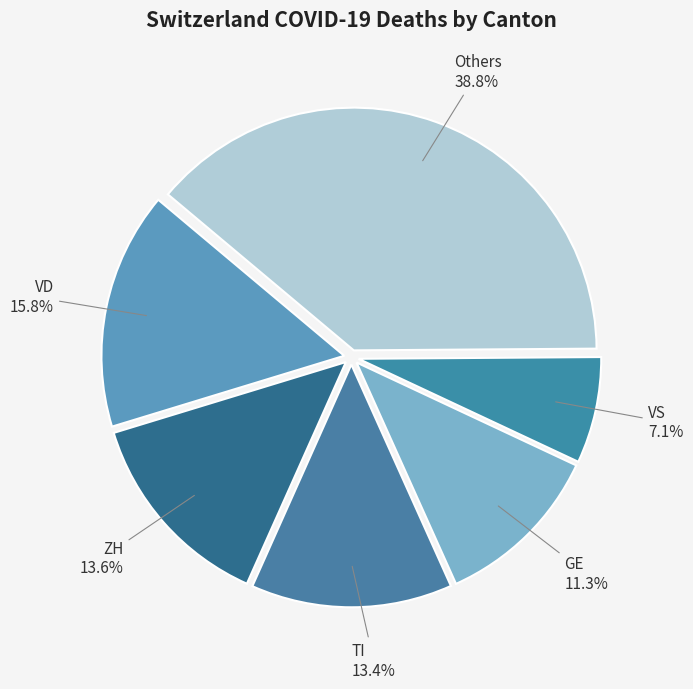

Approximately how many times larger is the value at Others compared to VS?

5.5